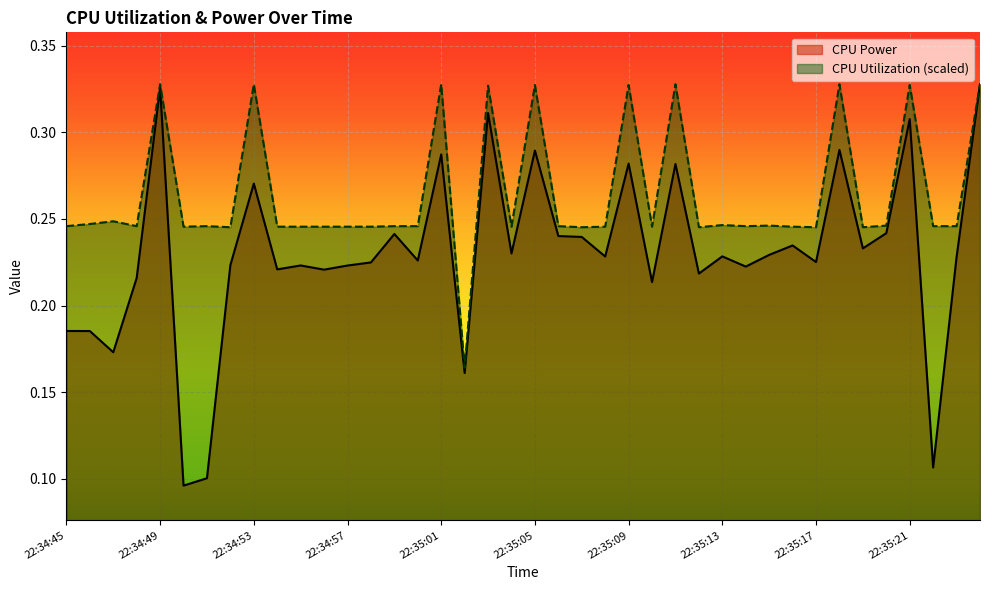

At 22:34:59, list the series in order from largest to smallest.

CPU Utilization, CPU Power